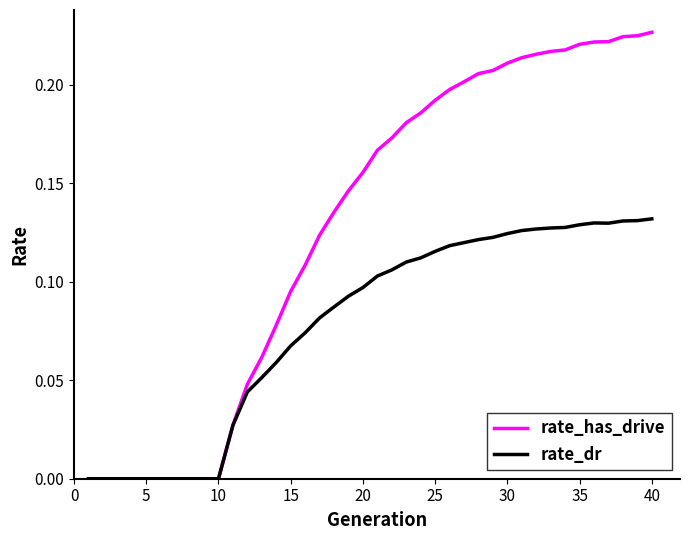

What are all the series names shown in the legend?

rate_has_drive, rate_dr